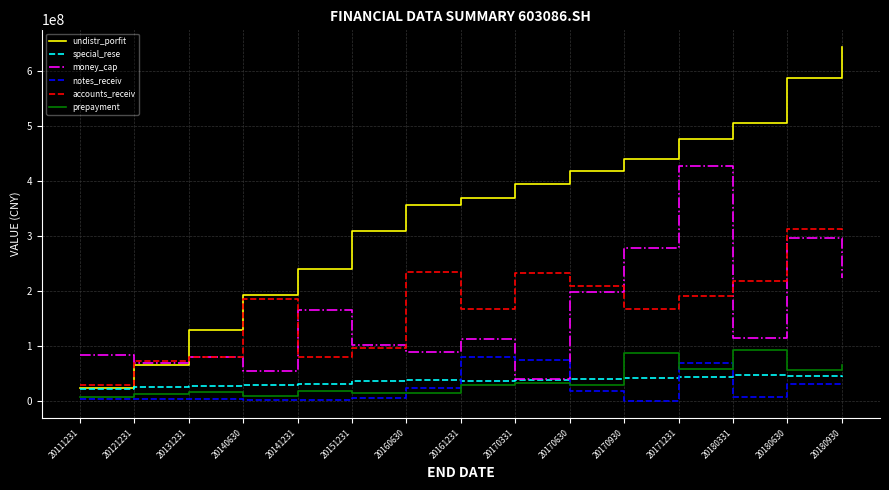

Does the chart display data point markers on the line(s)?

No